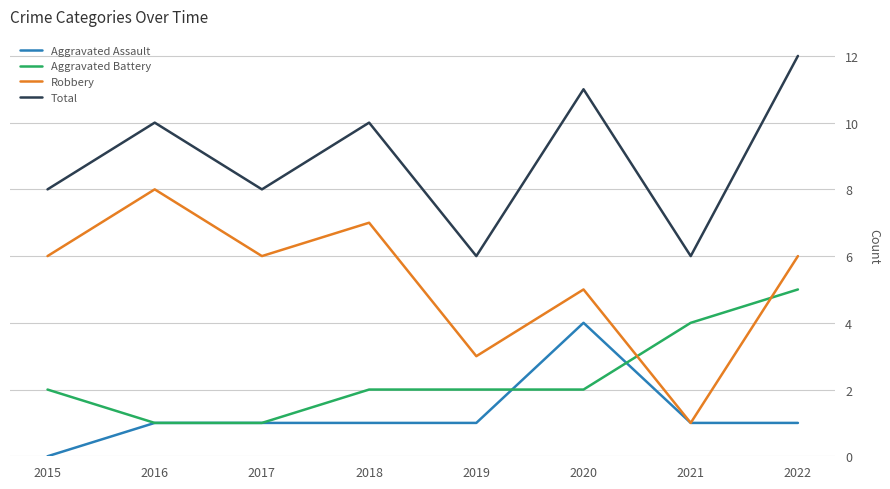

The value of Robbery at 2016 is 8. True or false?

True